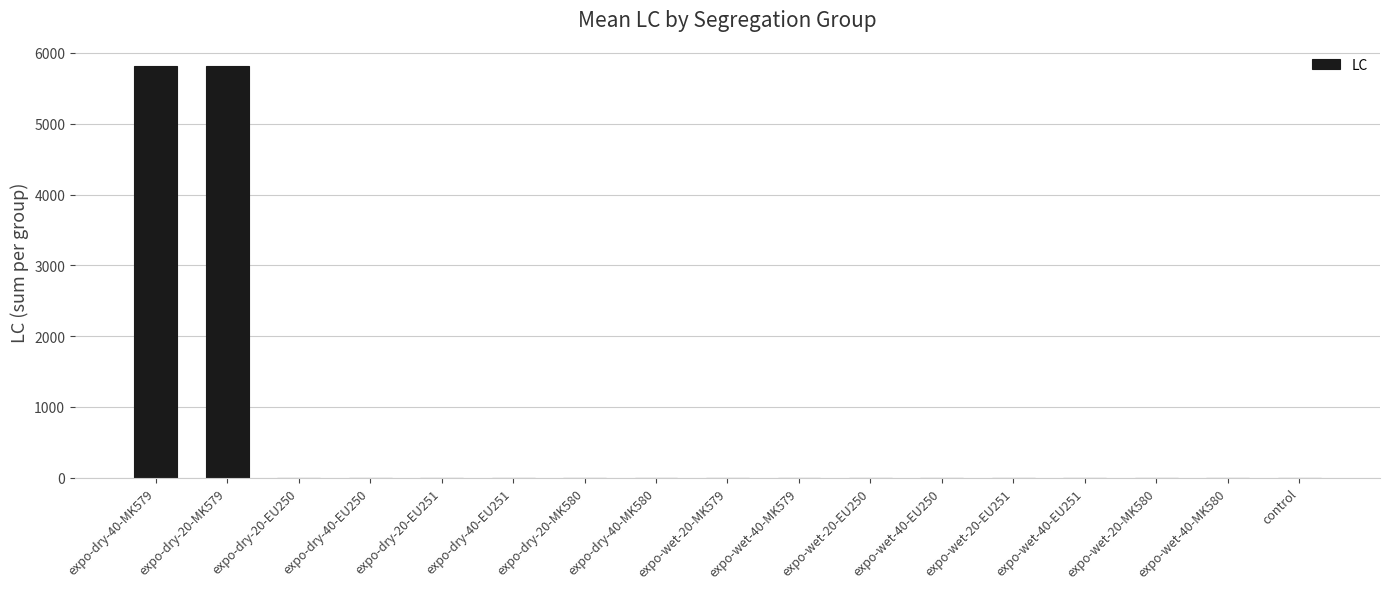

What is the change in value from expo-dry-20-MK579 to expo-wet-20-MK579?

-5814